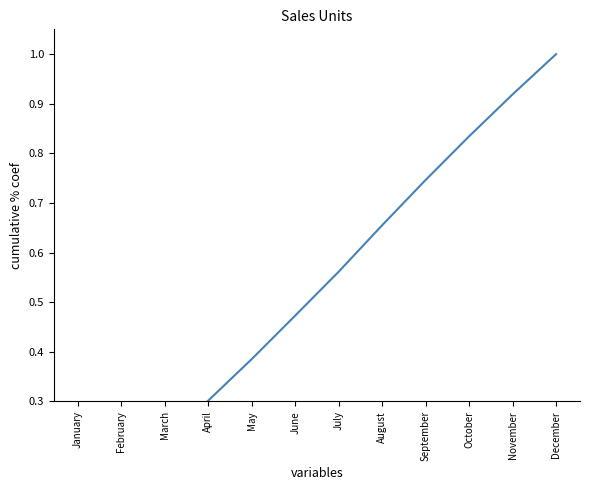

What is the value of the 10th point from the left?

0.8